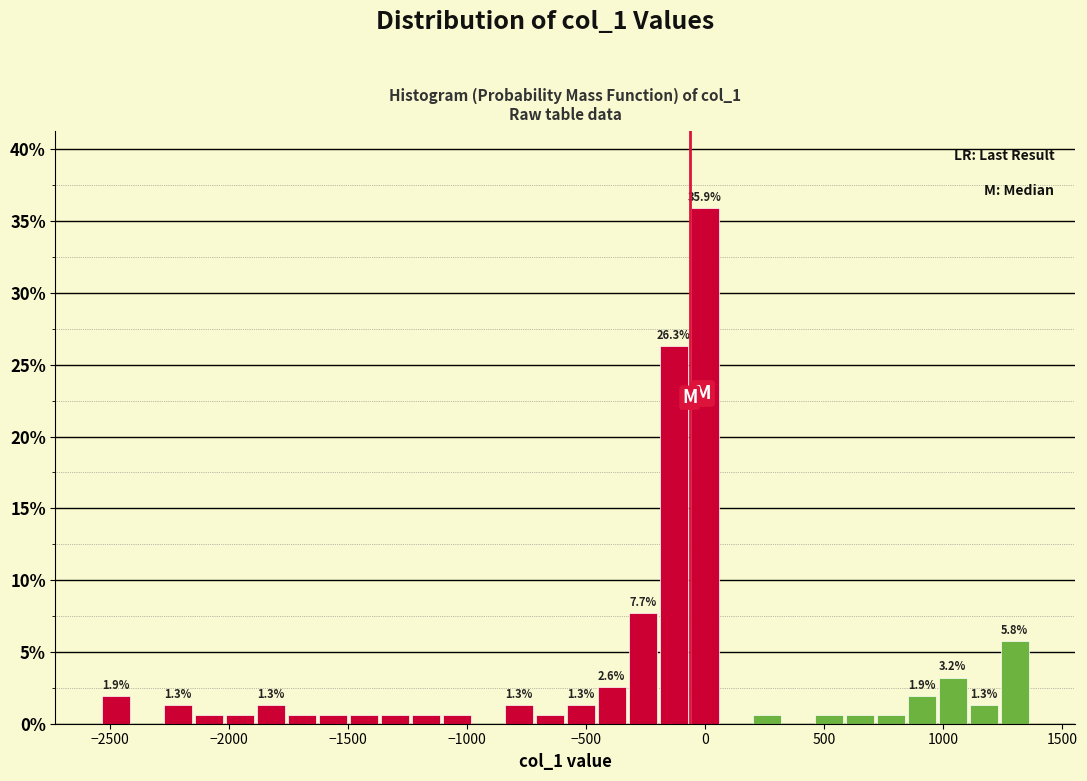

Read against the x-axis, roughly where is the centre of the tallest bar?

0